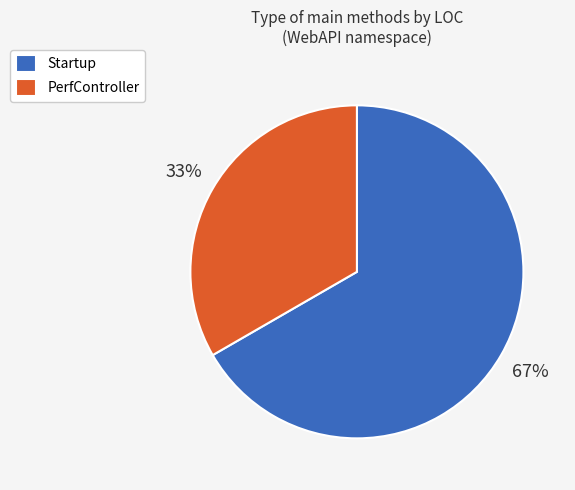

Rank the categories by value from highest to lowest.

Startup, PerfController